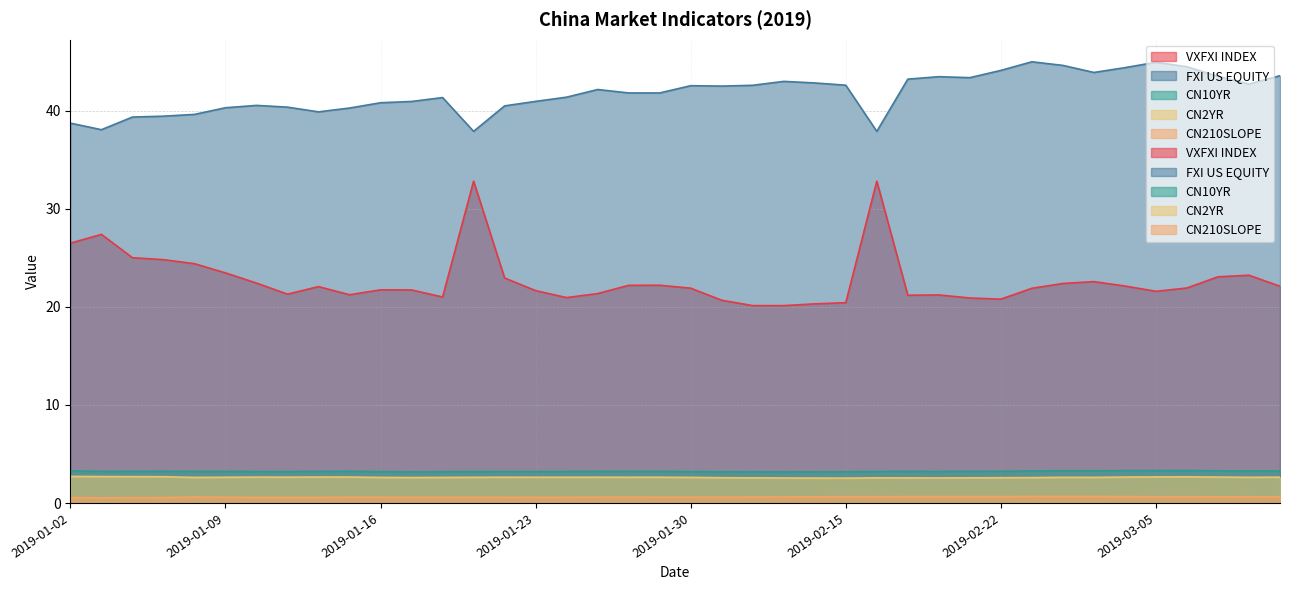

Which series changed the most between 2019-01-18 and 2019-03-08?

VXFXI INDEX